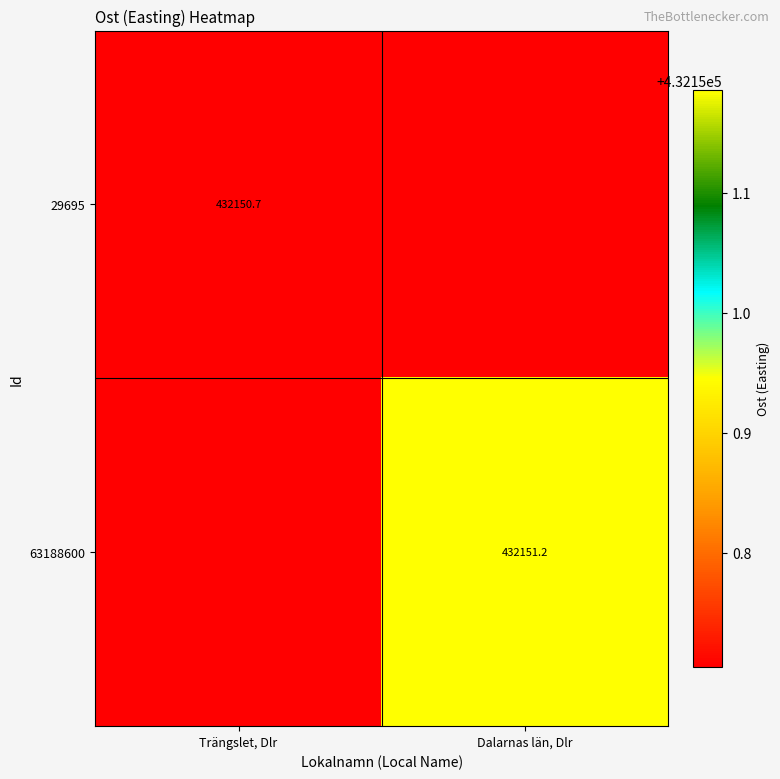

Rank the series at Dalarnas län, Dlr from lowest to highest value.

29695, 63188600